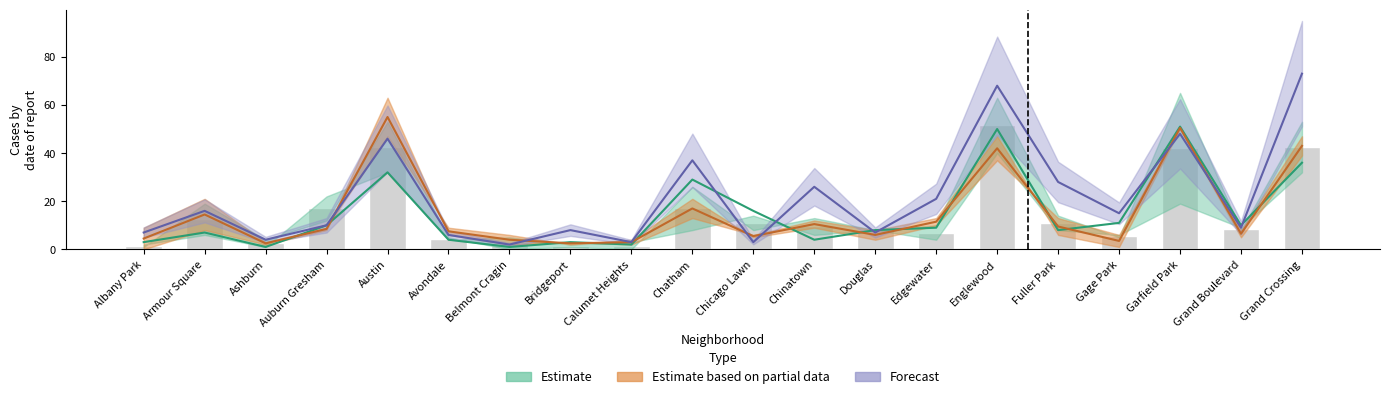

What is the total value across all series at Ashburn?

10.0